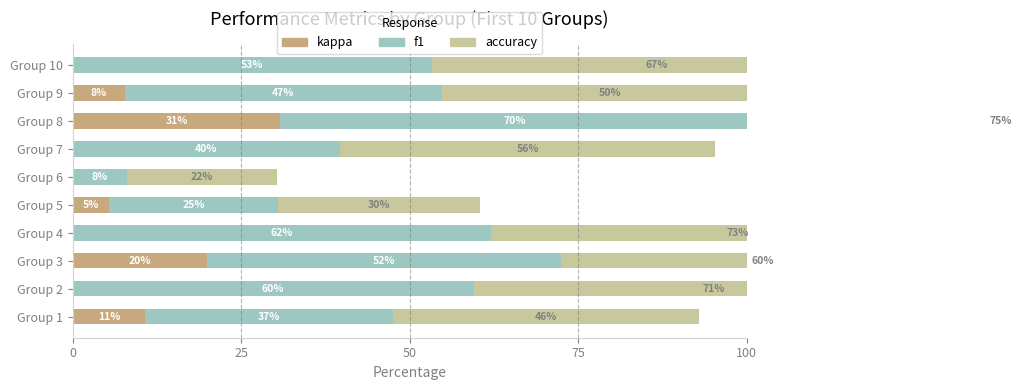

Is the value of f1 at Group 2 greater than the value of kappa at Group 4?

Yes